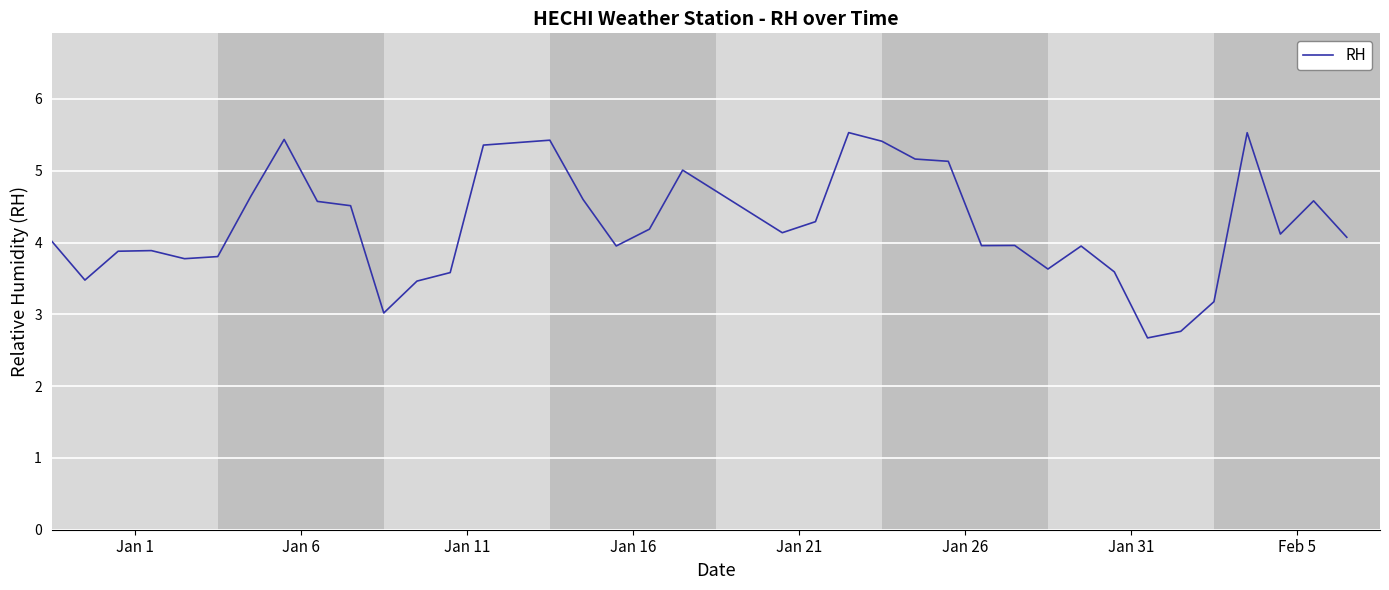

What is the maximum value shown in the chart?

5.5